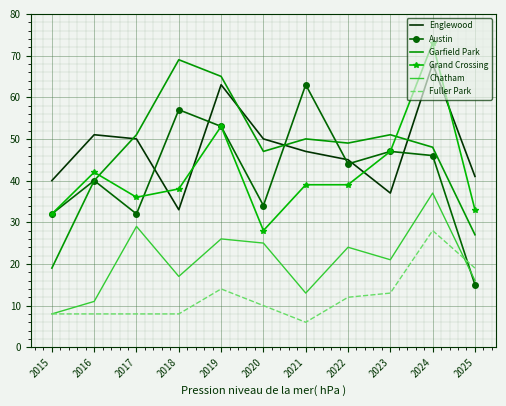

What is the minimum value shown in the chart?

6